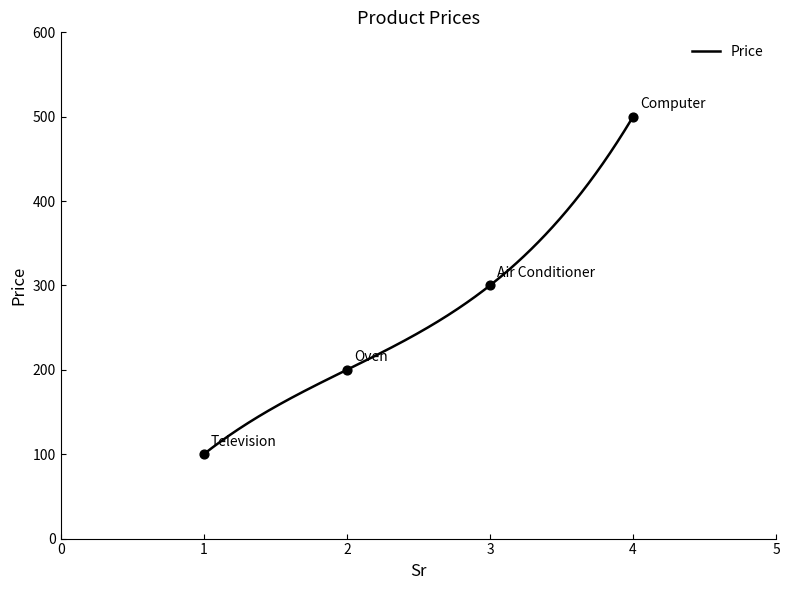

Approximately how many times larger is the value at 3 compared to 1?

3.0